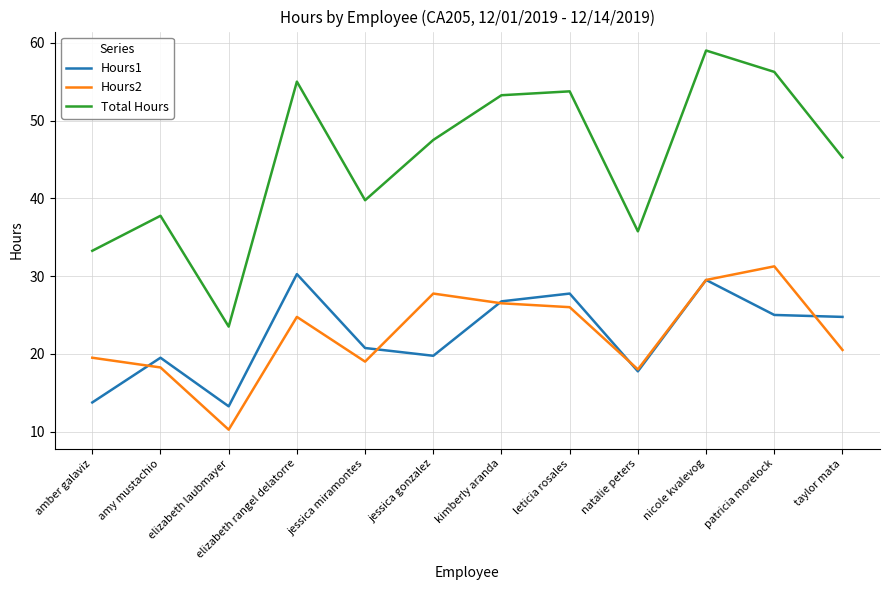

What position from the left is kimberly aranda?

7